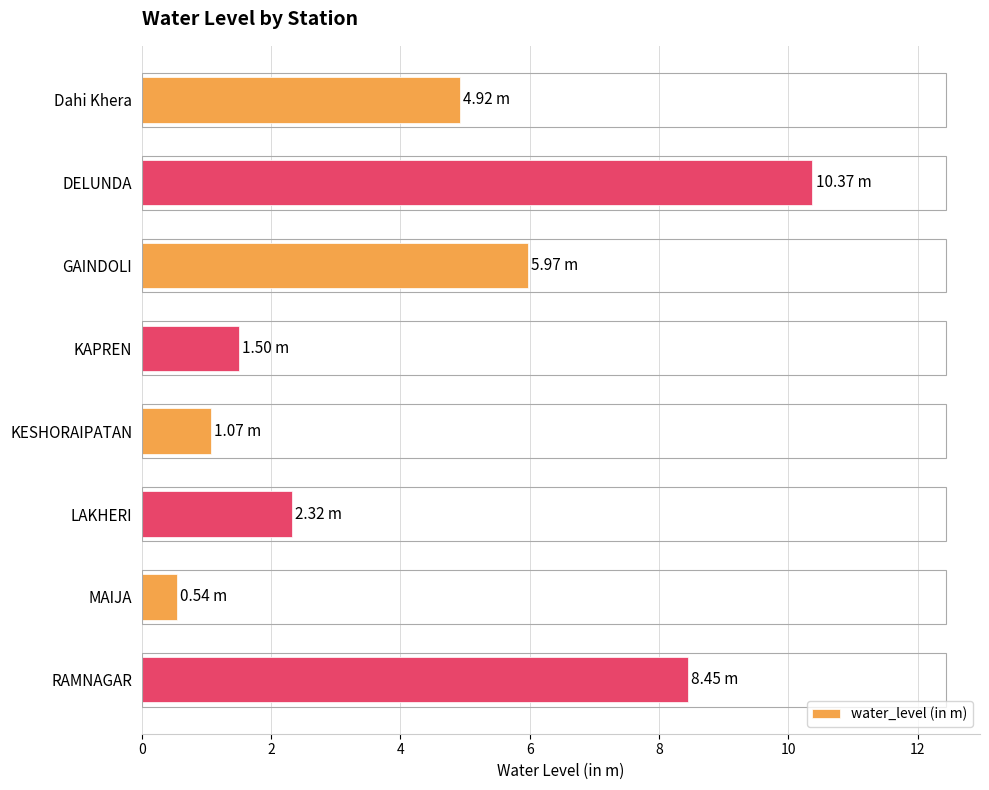

List the labels in order of value, largest first.

DELUNDA, RAMNAGAR, GAINDOLI, Dahi Khera, LAKHERI, KAPREN, KESHORAIPATAN, MAIJA